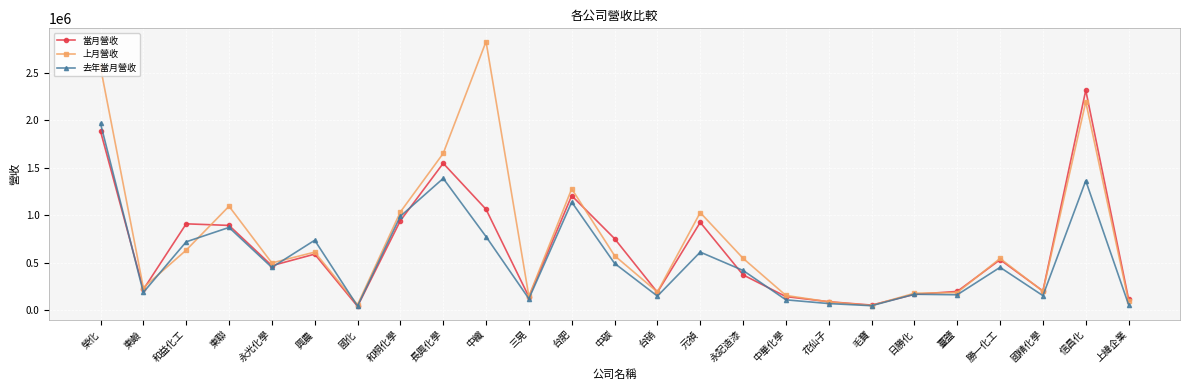

What is the sum of the 當月營收 values at 永記造漆 and 東鹼?

590004